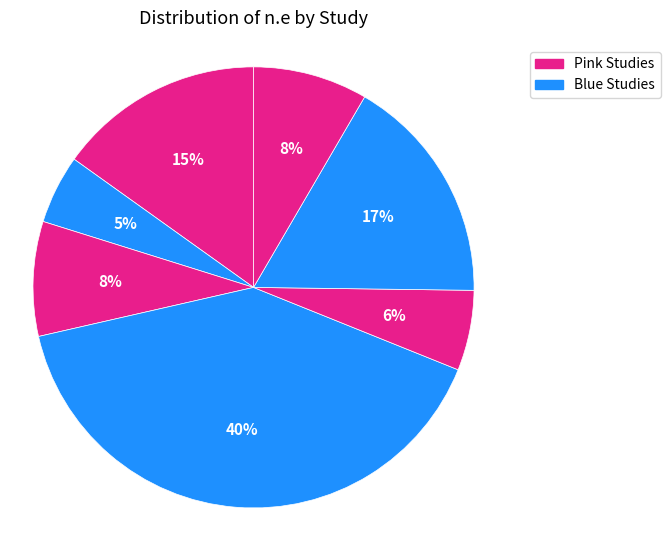

How many slices are in this pie chart?

7